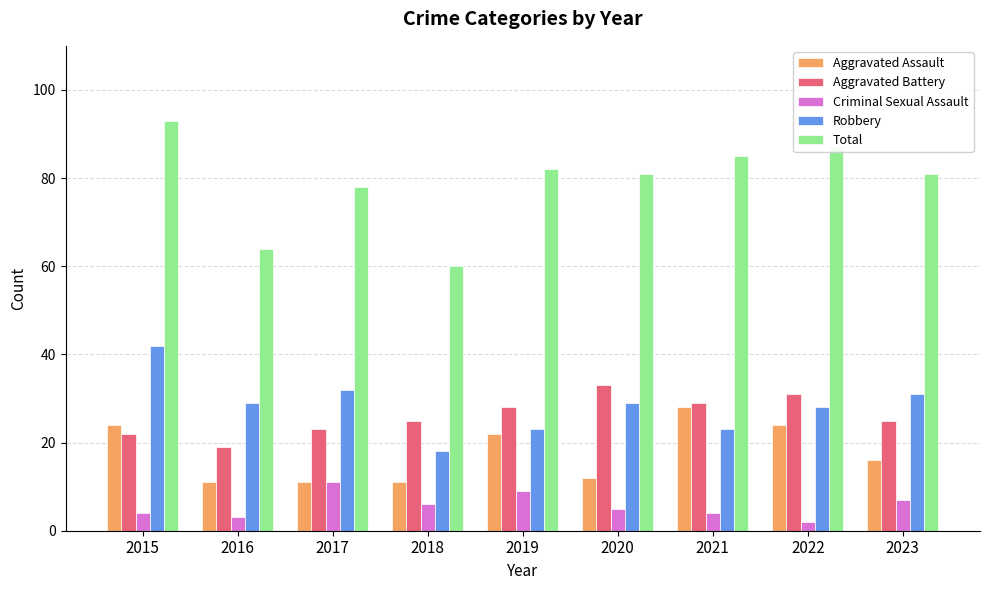

What is the average value of the Criminal Sexual Assault series?

6